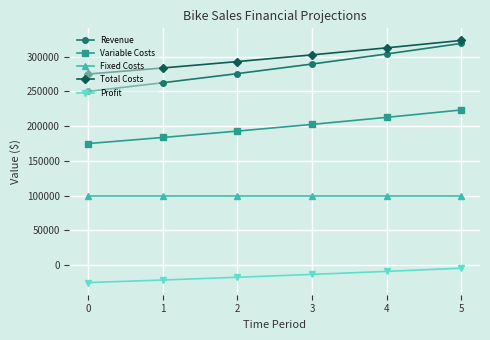

What is the total value across all series at 0?

775000.0